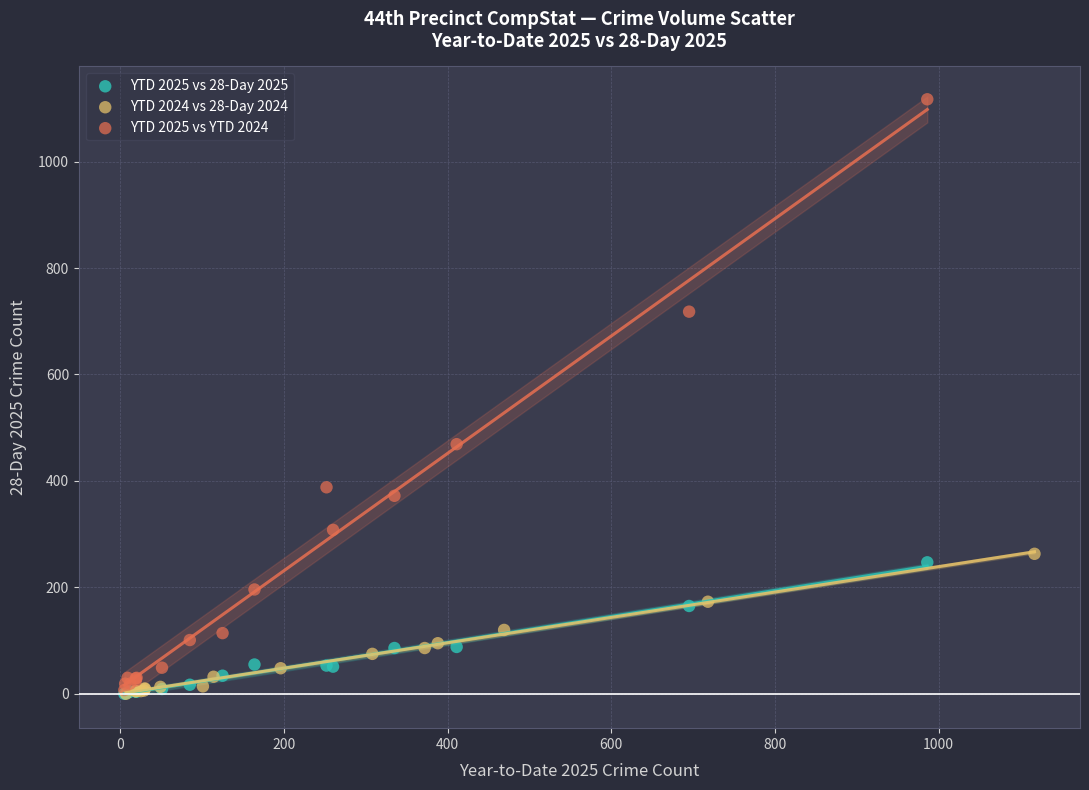

Which series reaches the maximum Y coordinate?

YTD 2025 vs YTD 2024